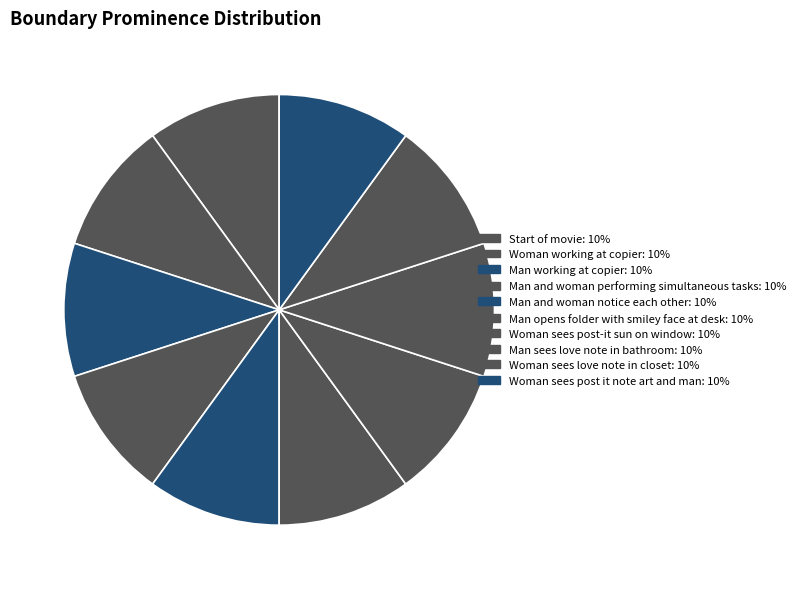

Is Man working at copier the majority of the pie?

No